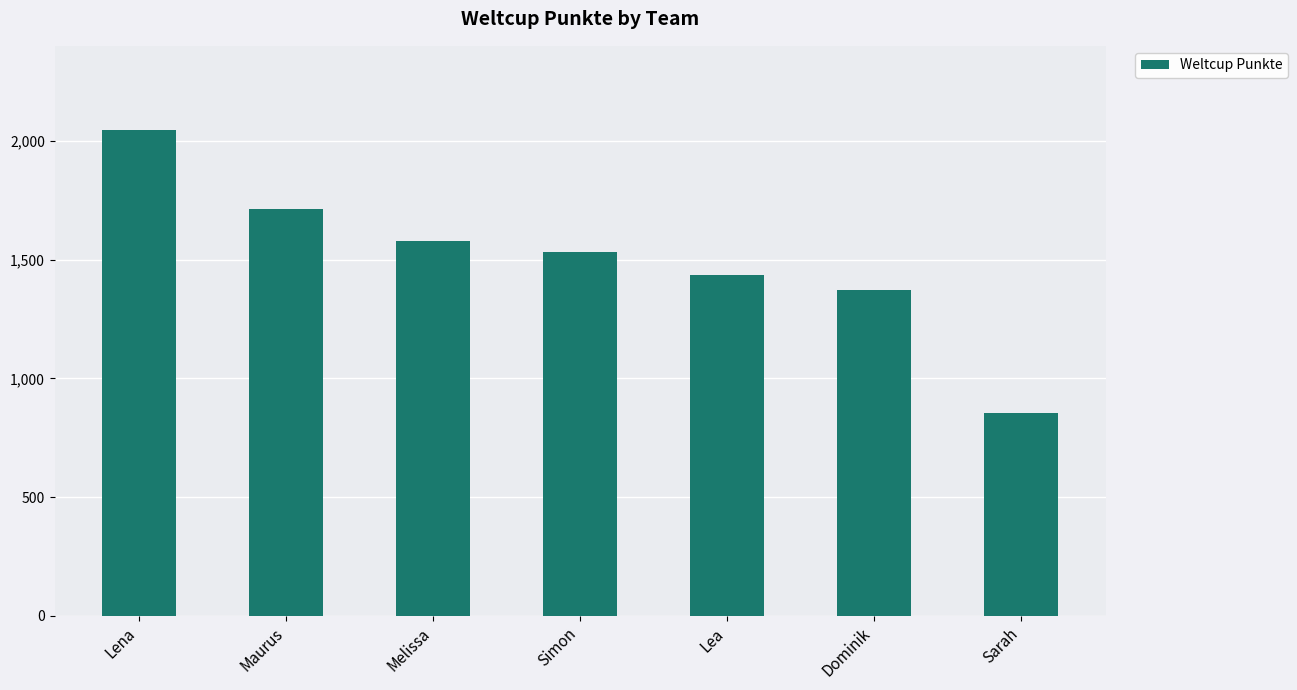

Does the chart contain any negative values?

No